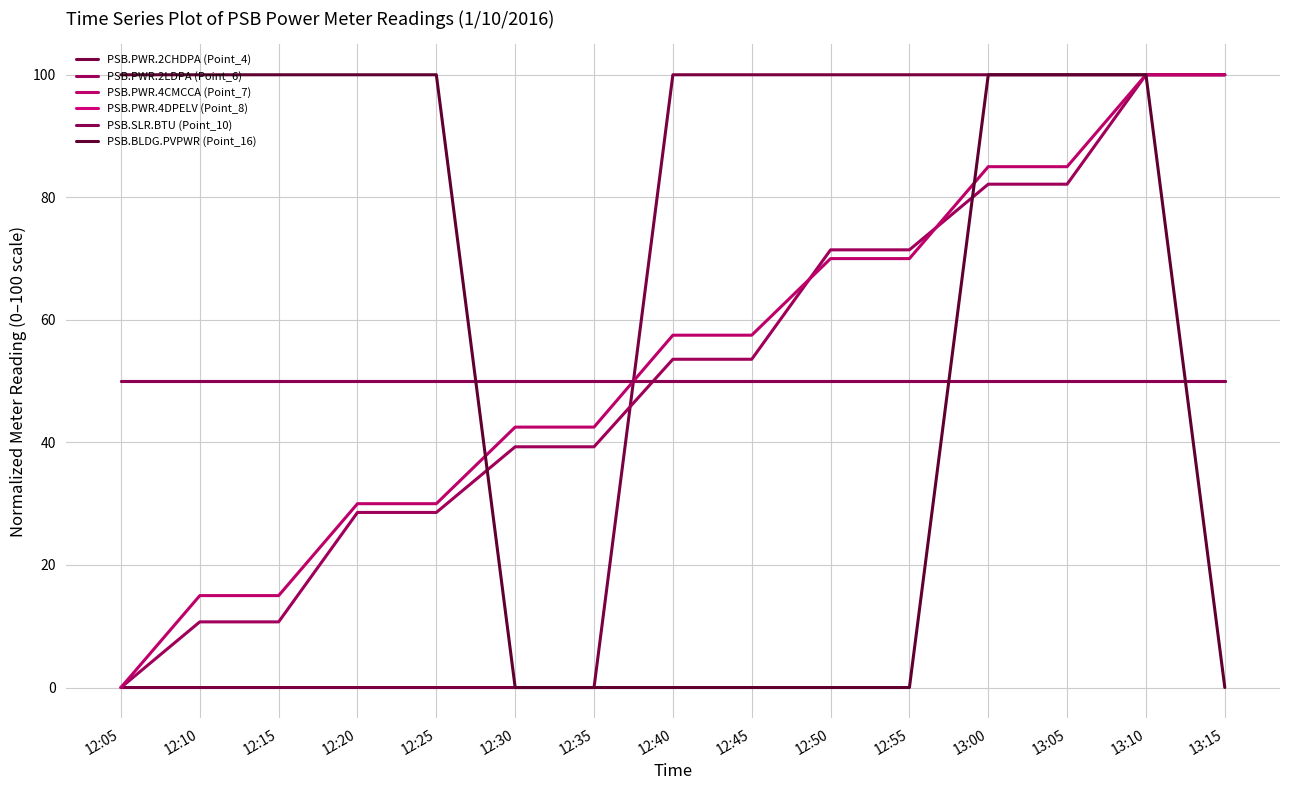

Does the chart have visible grid lines?

Yes